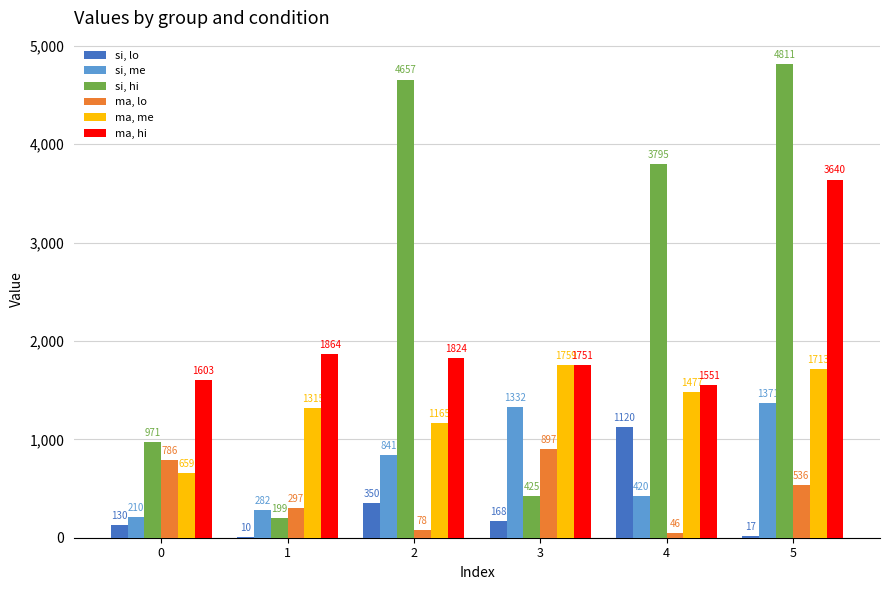

Read the ma, lo value at 5.

535.7